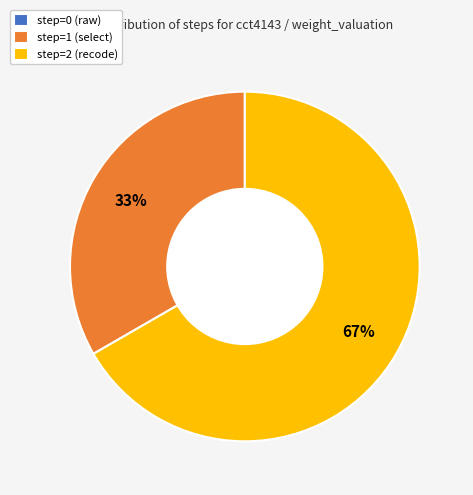

To the nearest percent, what portion does step=2 (recode) represent?

67%